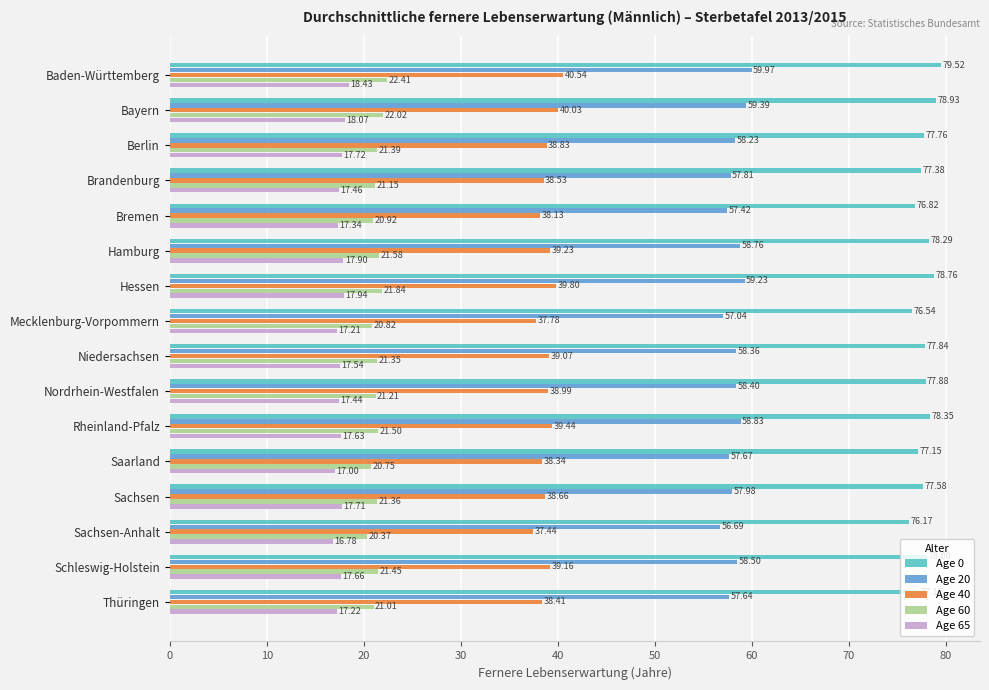

Count the number of categories in the chart.

16